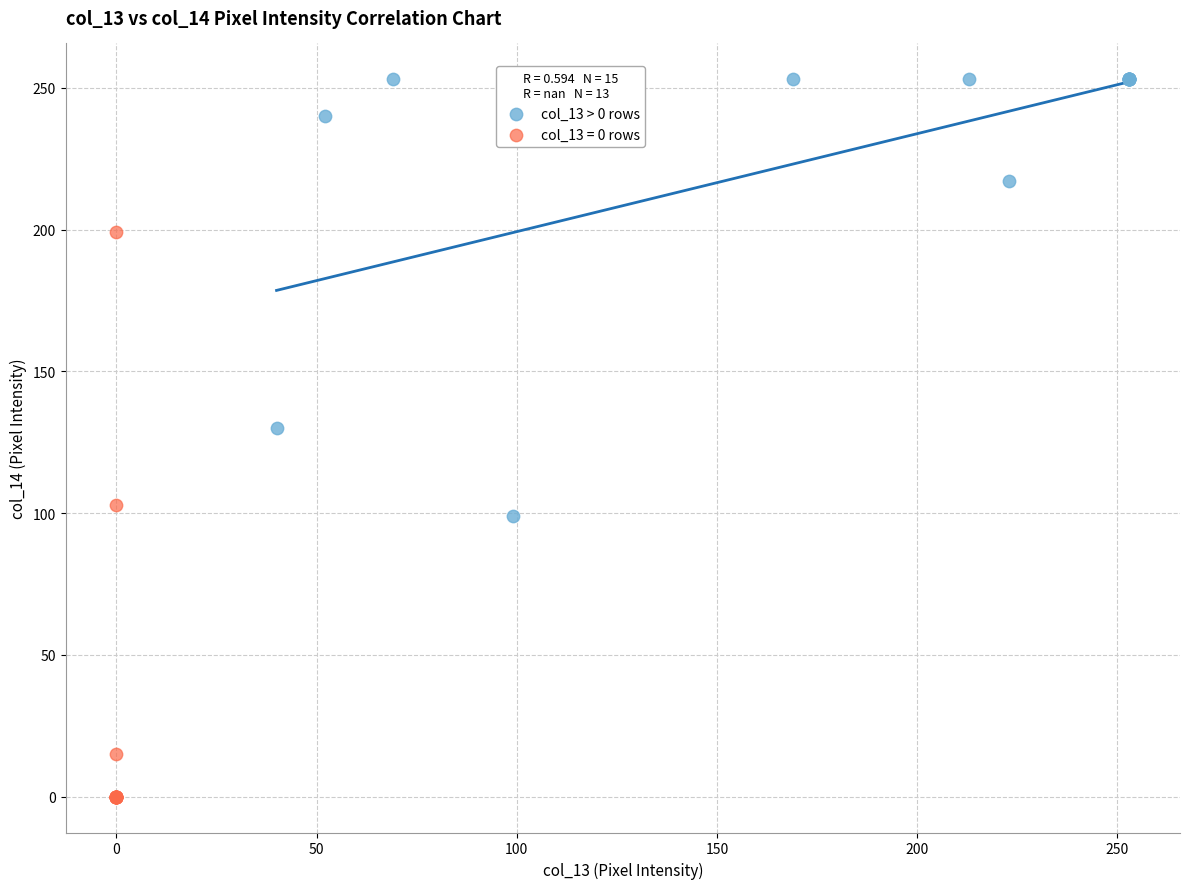

Which series has the largest Y range (max minus min)?

col_13 = 0 rows